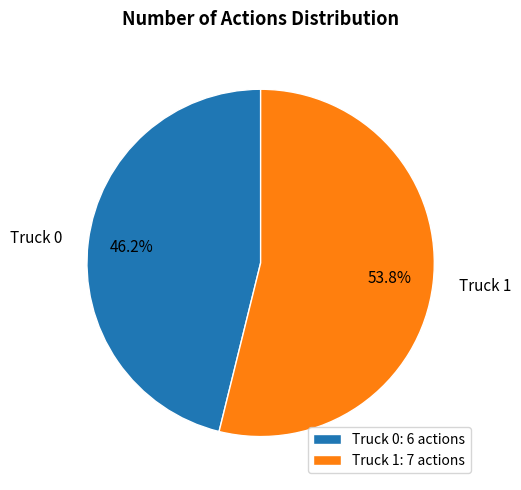

True or false: Truck 0 accounts for 37% of the total.

False